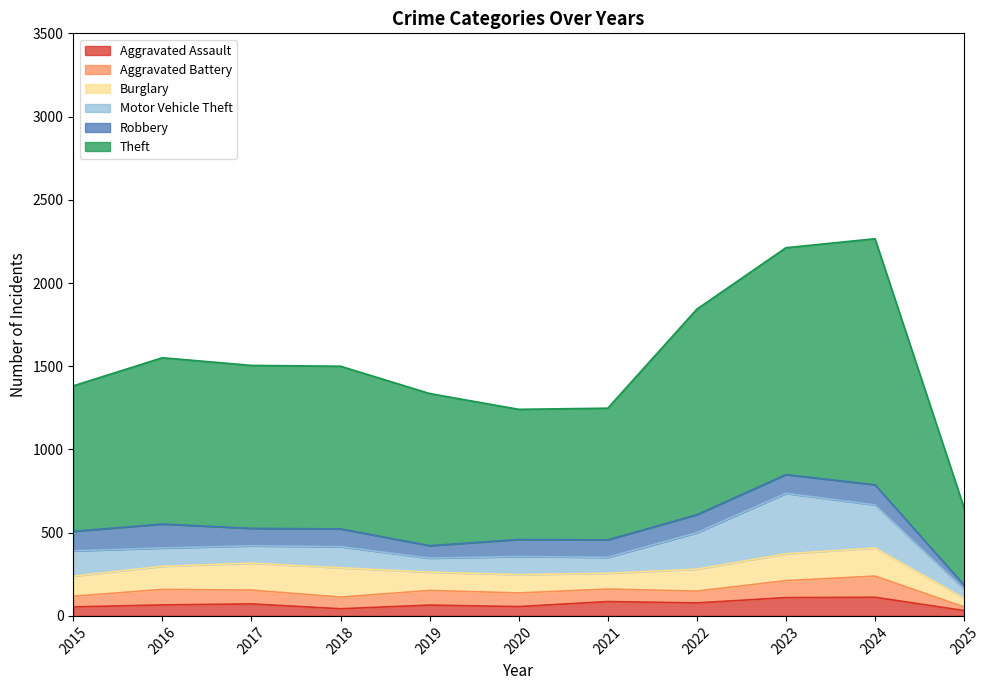

What is the approximate value of Burglary at 2022?

132